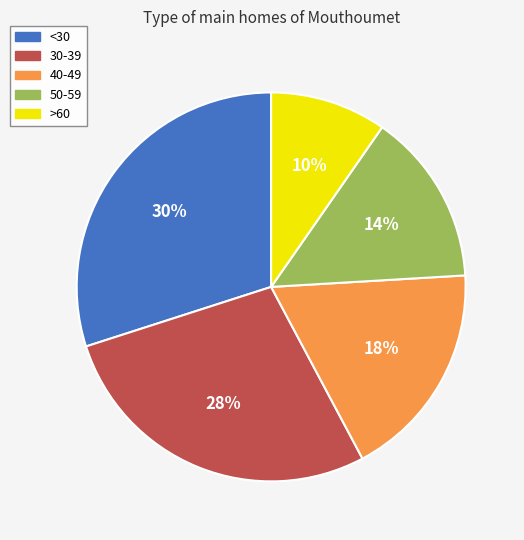

True or false: <30 accounts for 30% of the total.

True